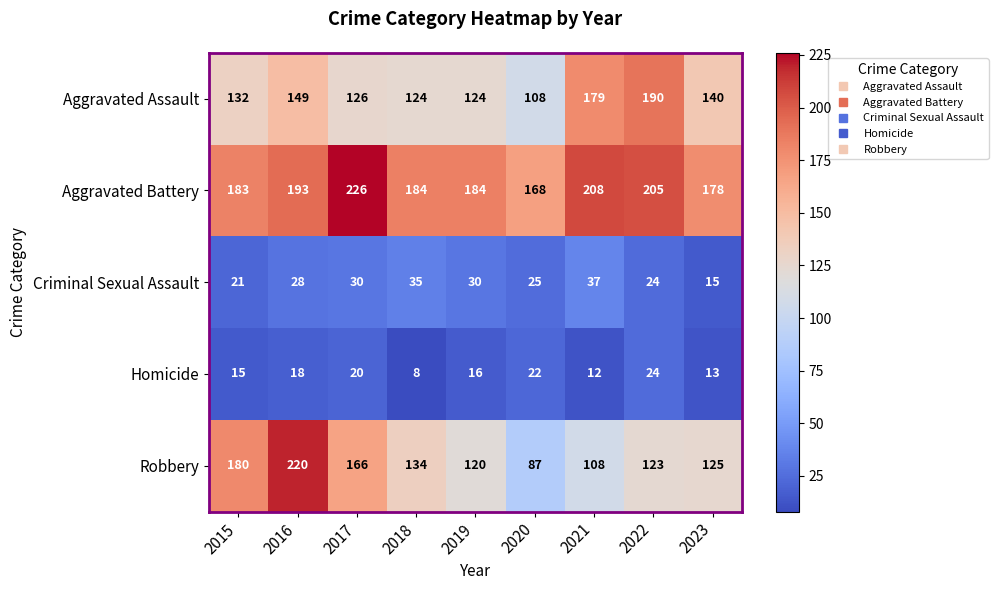

Which category has the highest value in the Homicide series?

2022